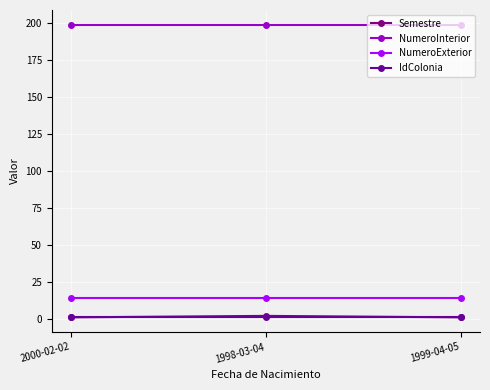

What is the sum of the NumeroInterior values at 1999-04-05 and 1998-03-04?

398